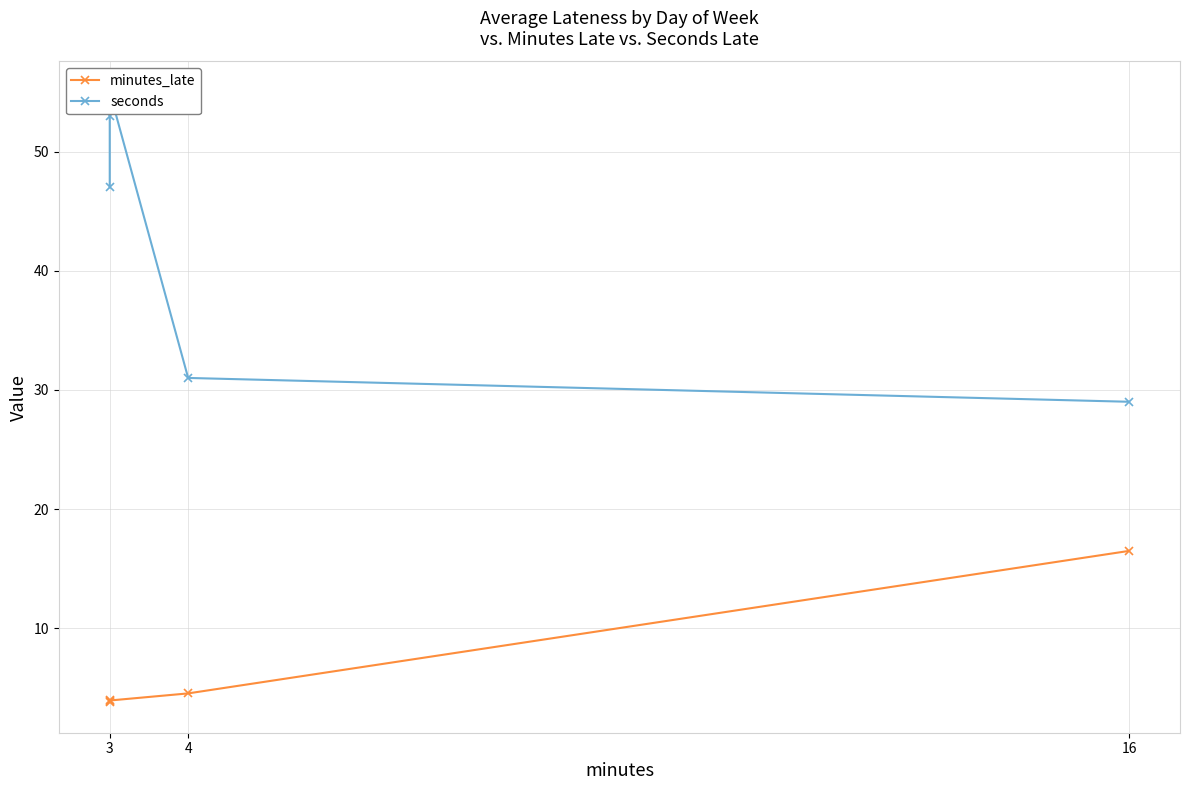

What is the value of the seconds point at the 1st from the left?

47.0